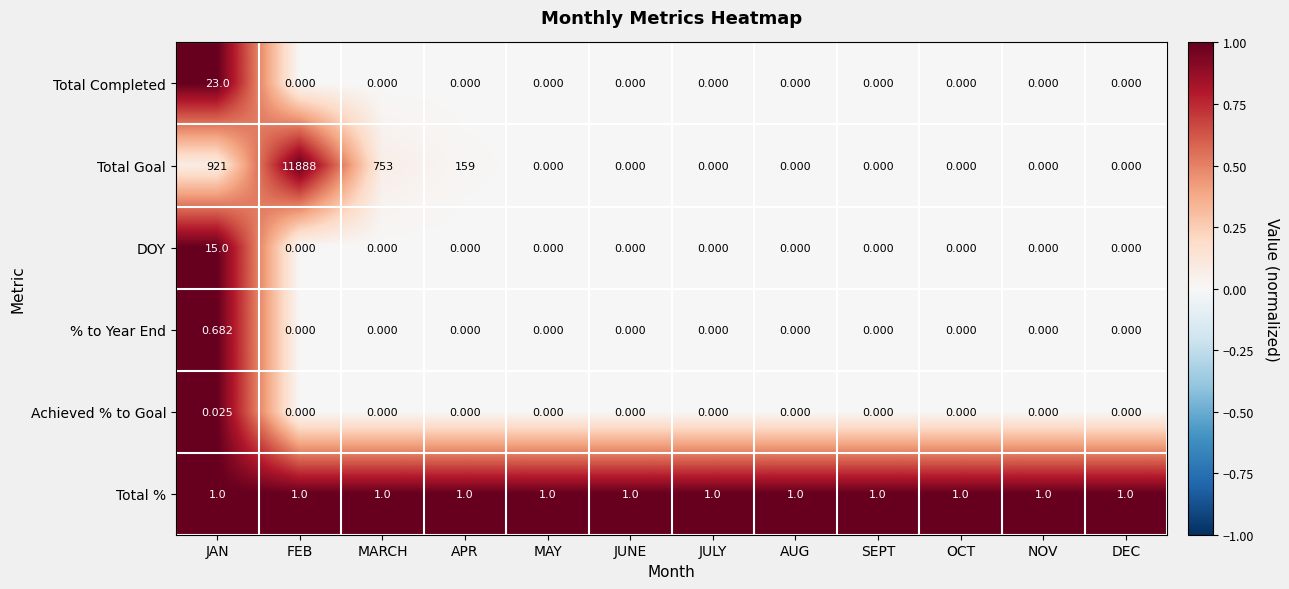

Which series has the widest spread of values?

Total Goal